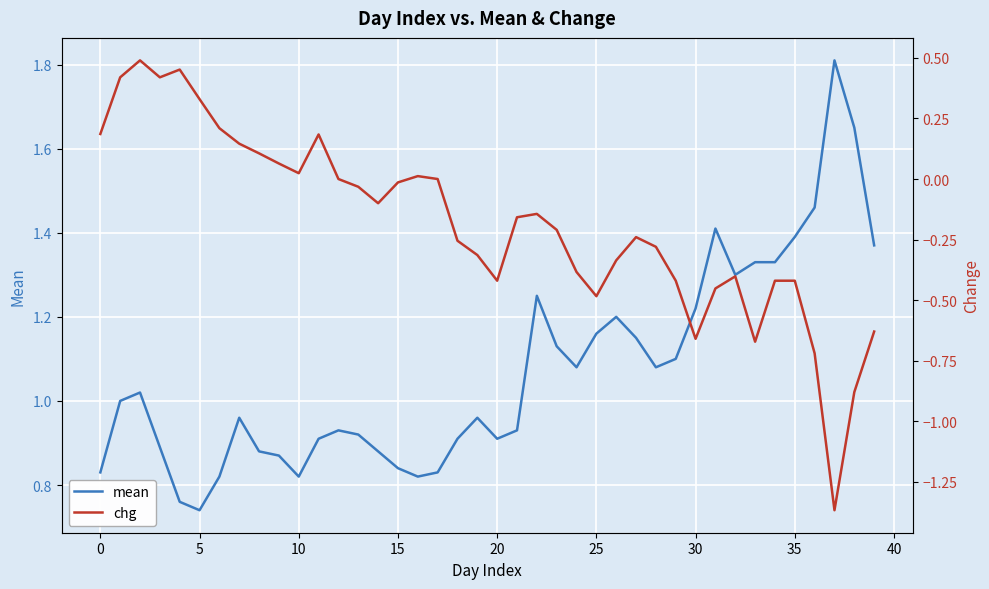

What is the maximum value for mean?

1.8